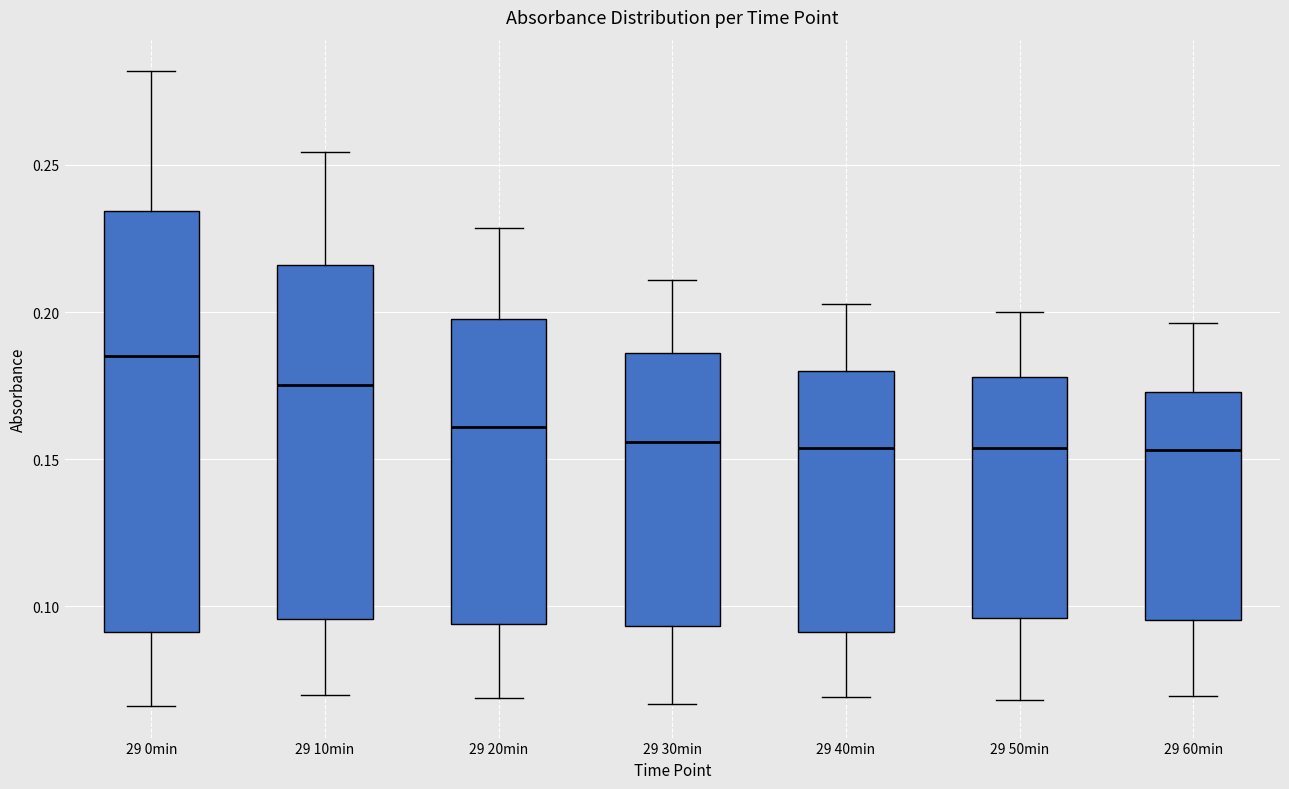

Which box is the tallest, from its lower edge to its upper edge?

29 0min